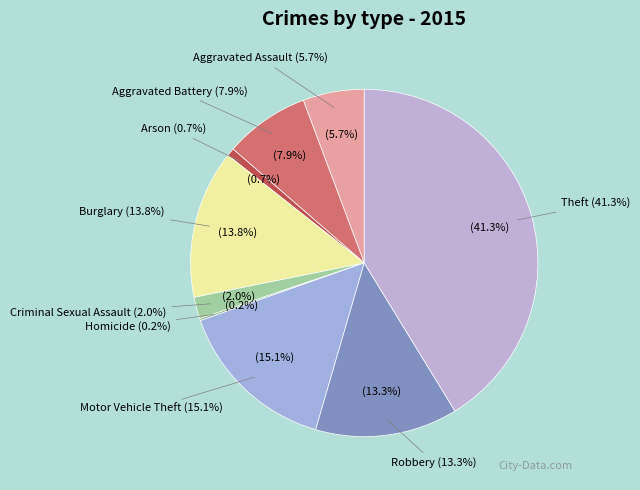

Rank the categories by value from highest to lowest.

Theft, Motor Vehicle Theft, Burglary, Robbery, Aggravated Battery, Aggravated Assault, Criminal Sexual Assault, Arson, Homicide